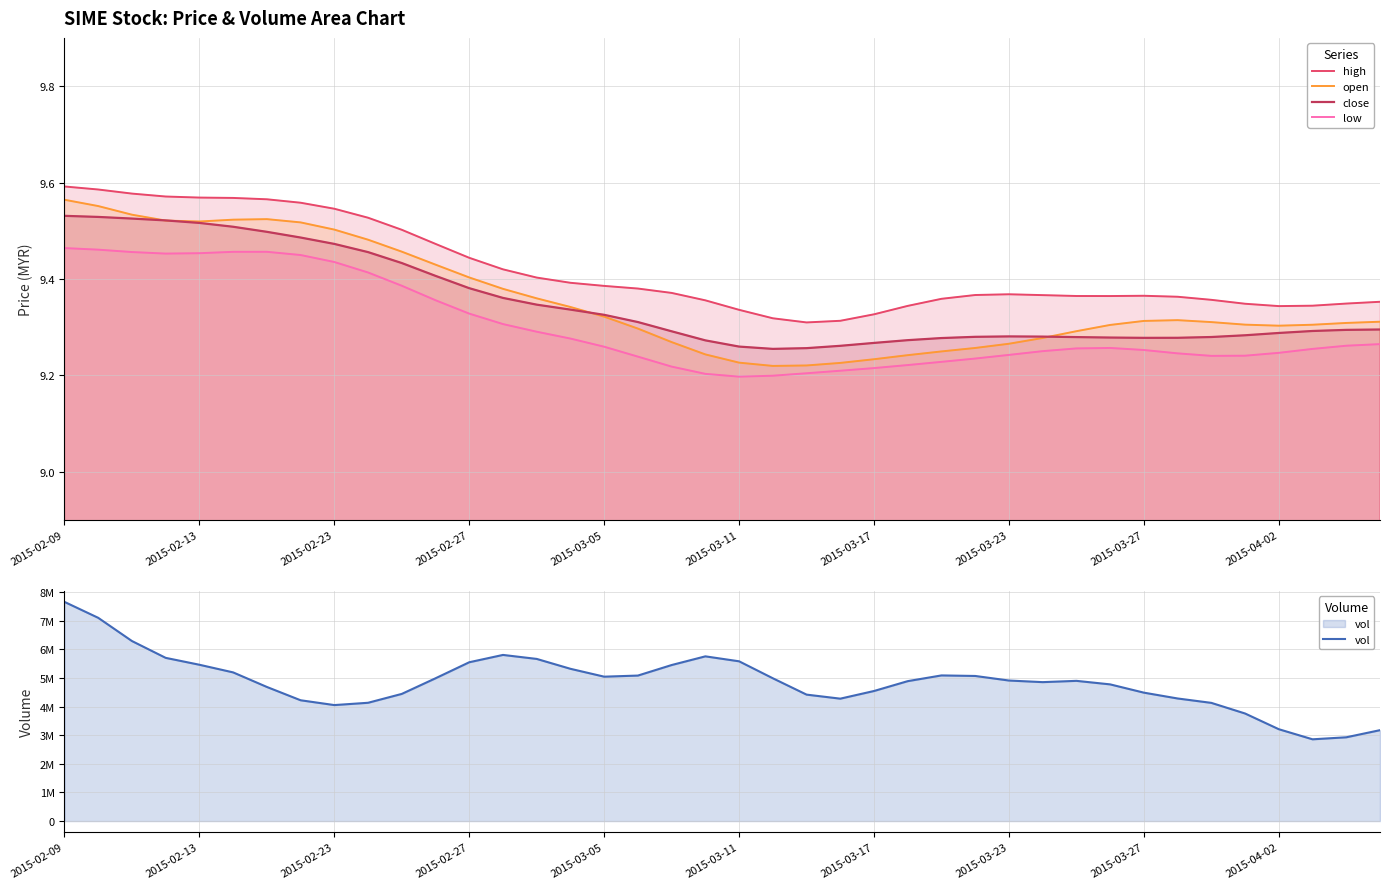

How many data points in vol are above 4910333?

19